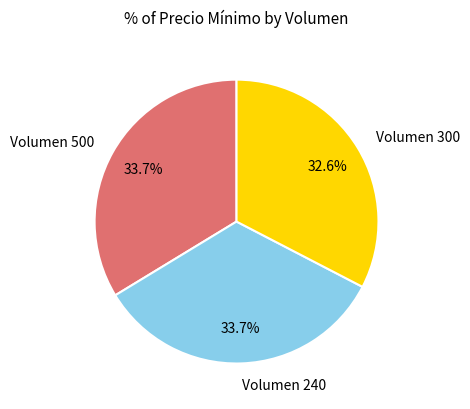

What is the total percentage of Volumen 240 and Volumen 500?

67.4%